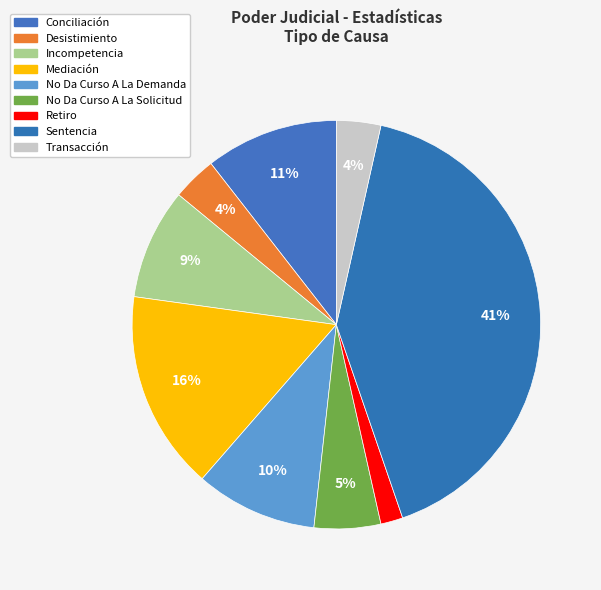

Which category has the biggest portion of the pie?

Sentencia